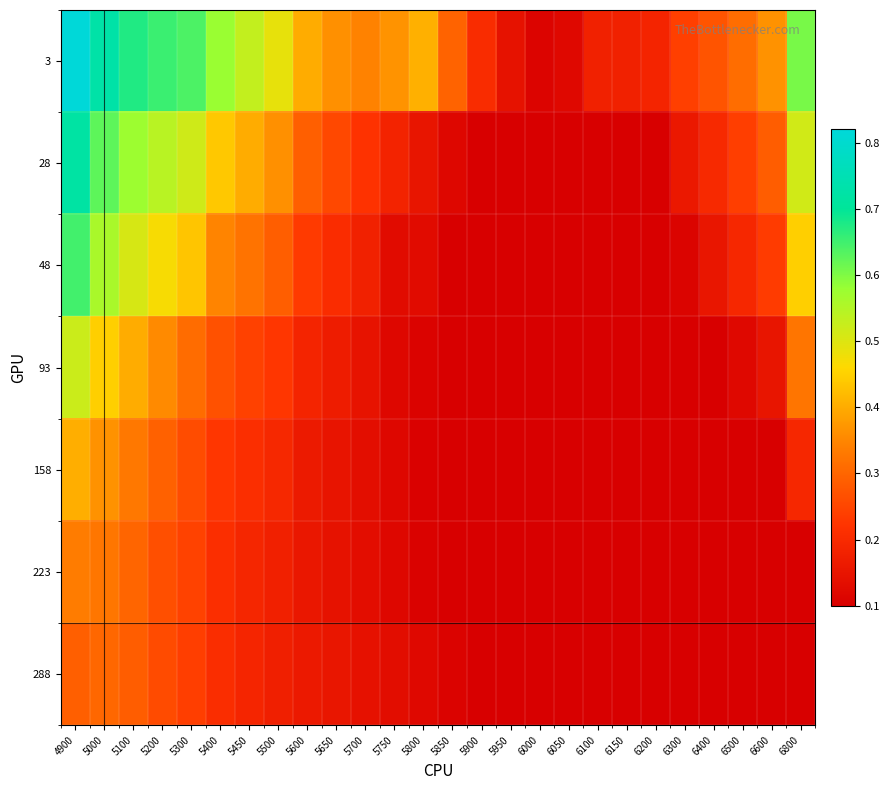

Reading left to right, transcribe all the data shown in this chart.

3: 4900=0.8	5000=0.7	5100=0.7	5200=0.7	5300=0.6	5400=0.6	5450=0.5	5500=0.5	5600=0.4	5650=0.4	5700=0.3	5750=0.4	5800=0.4	5850=0.3	5900=0.2	5950=0.1	6000=0.1	6050=0.1	6100=0.2	6150=0.2	6200=0.2	6300=0.2	6400=0.3	6500=0.3	6600=0.4	6800=0.6
28: 4900=0.7	5000=0.6	5100=0.6	5200=0.5	5300=0.5	5400=0.4	5450=0.4	5500=0.4	5600=0.3	5650=0.3	5700=0.2	5750=0.2	5800=0.2	5850=0.1	5900=0.1	5950=0.1	6000=0.1	6050=0.1	6100=0.1	6150=0.1	6200=0.1	6300=0.2	6400=0.2	6500=0.2	6600=0.3	6800=0.5
48: 4900=0.6	5000=0.6	5100=0.5	5200=0.5	5300=0.4	5400=0.3	5450=0.3	5500=0.3	5600=0.2	5650=0.2	5700=0.2	5750=0.1	5800=0.1	5850=0.1	5900=0.1	5950=0.1	6000=0.1	6050=0.1	6100=0.1	6150=0.1	6200=0.1	6300=0.1	6400=0.2	6500=0.2	6600=0.2	6800=0.4
93: 4900=0.5	5000=0.4	5100=0.4	5200=0.4	5300=0.3	5400=0.3	5450=0.2	5500=0.2	5600=0.2	5650=0.2	5700=0.1	5750=0.1	5800=0.1	5850=0.1	5900=0.1	5950=0.1	6000=0.1	6050=0.1	6100=0.1	6150=0.1	6200=0.1	6300=0.1	6400=0.1	6500=0.1	6600=0.2	6800=0.3
158: 4900=0.4	5000=0.4	5100=0.3	5200=0.3	5300=0.3	5400=0.2	5450=0.2	5500=0.2	5600=0.2	5650=0.2	5700=0.1	5750=0.1	5800=0.1	5850=0.1	5900=0.1	5950=0.1	6000=0.1	6050=0.1	6100=0.1	6150=0.1	6200=0.1	6300=0.1	6400=0.1	6500=0.1	6600=0.1	6800=0.2
223: 4900=0.3	5000=0.3	5100=0.3	5200=0.3	5300=0.2	5400=0.2	5450=0.2	5500=0.2	5600=0.2	5650=0.1	5700=0.1	5750=0.1	5800=0.1	5850=0.1	5900=0.1	5950=0.1	6000=0.1	6050=0.1	6100=0.1	6150=0.1	6200=0.1	6300=0.1	6400=0.1	6500=0.1	6600=0.1	6800=0.1
288: 4900=0.3	5000=0.3	5100=0.3	5200=0.3	5300=0.2	5400=0.2	5450=0.2	5500=0.2	5600=0.2	5650=0.2	5700=0.1	5750=0.1	5800=0.1	5850=0.1	5900=0.1	5950=0.1	6000=0.1	6050=0.1	6100=0.1	6150=0.1	6200=0.1	6300=0.1	6400=0.1	6500=0.1	6600=0.1	6800=0.1